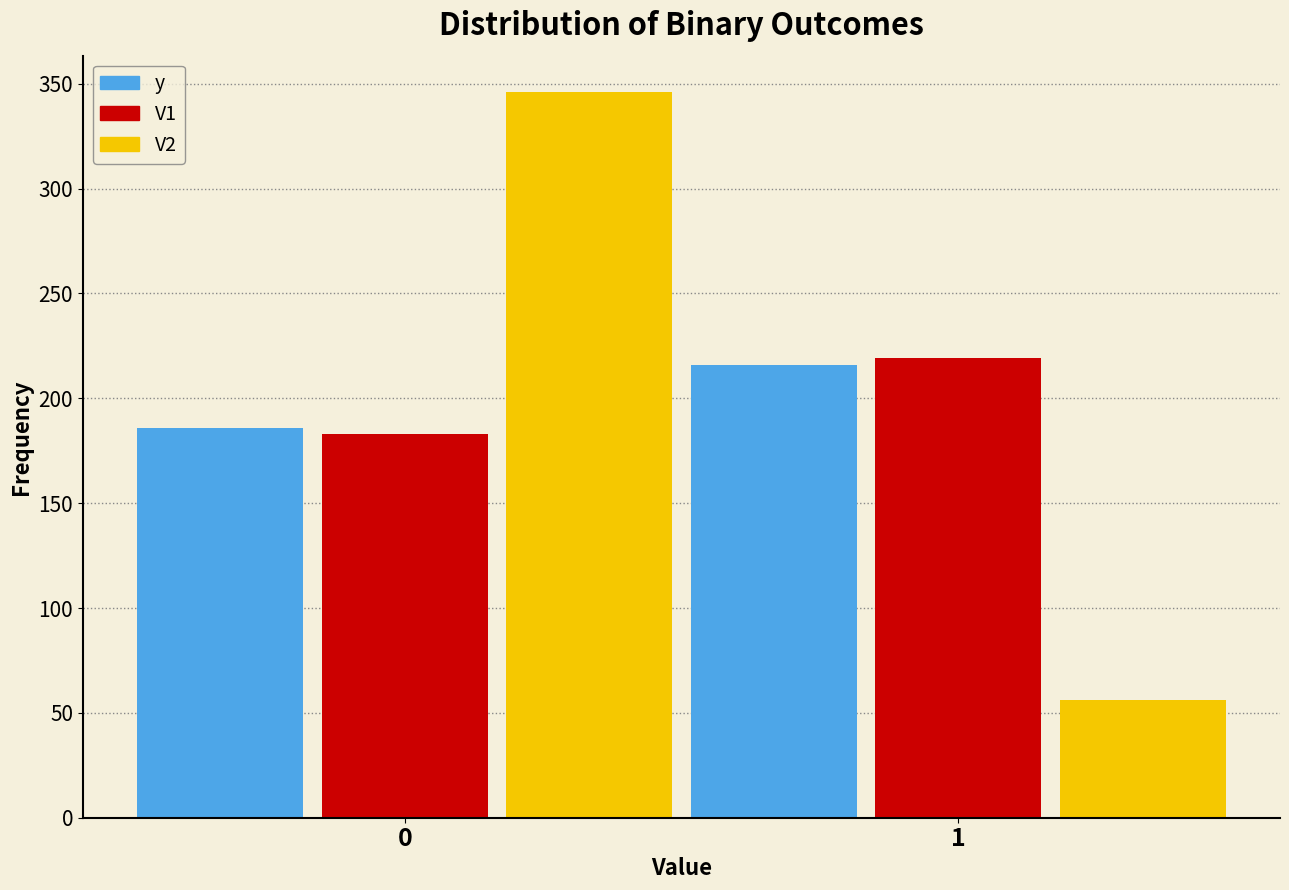

Reading left to right, extract all data points from this chart.

y: 0=186	1=216
V1: 0=183	1=219
V2: 0=346	1=56